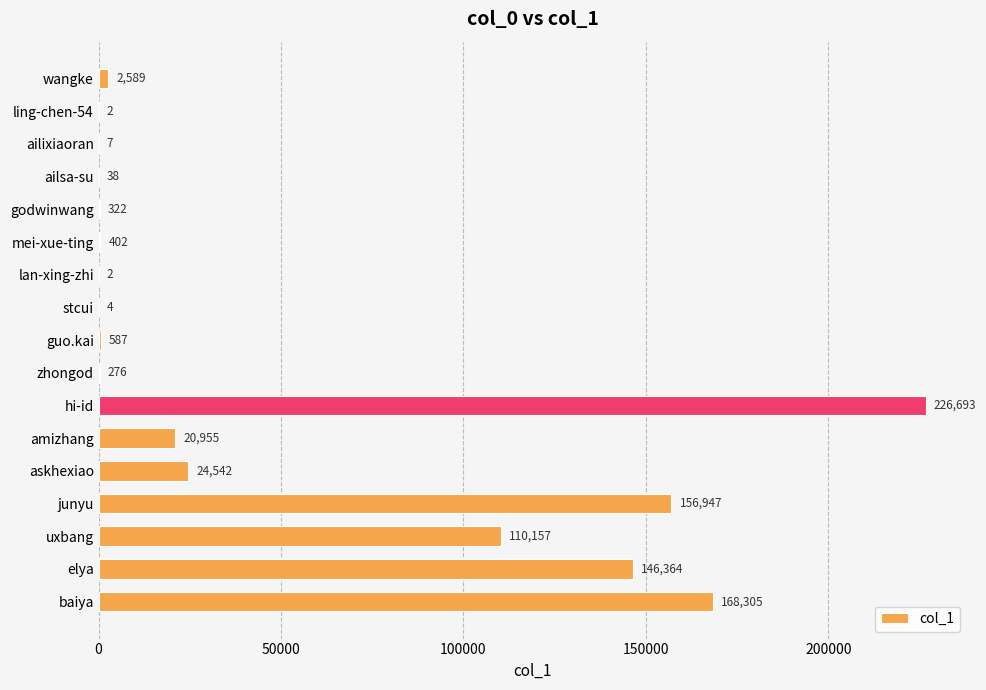

Which label corresponds to the largest value in the chart?

hi-id